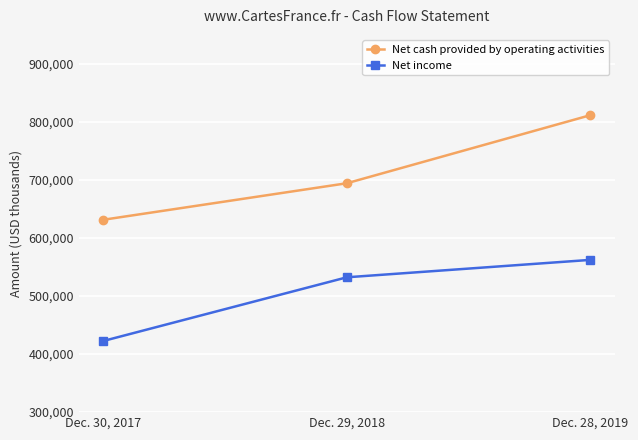

Reading left to right, list all the values displayed in this chart.

Net cash provided by operating activities: Dec. 30, 2017=631450	Dec. 29, 2018=694394	Dec. 28, 2019=811716
Net income: Dec. 30, 2017=422599	Dec. 29, 2018=532357	Dec. 28, 2019=562354